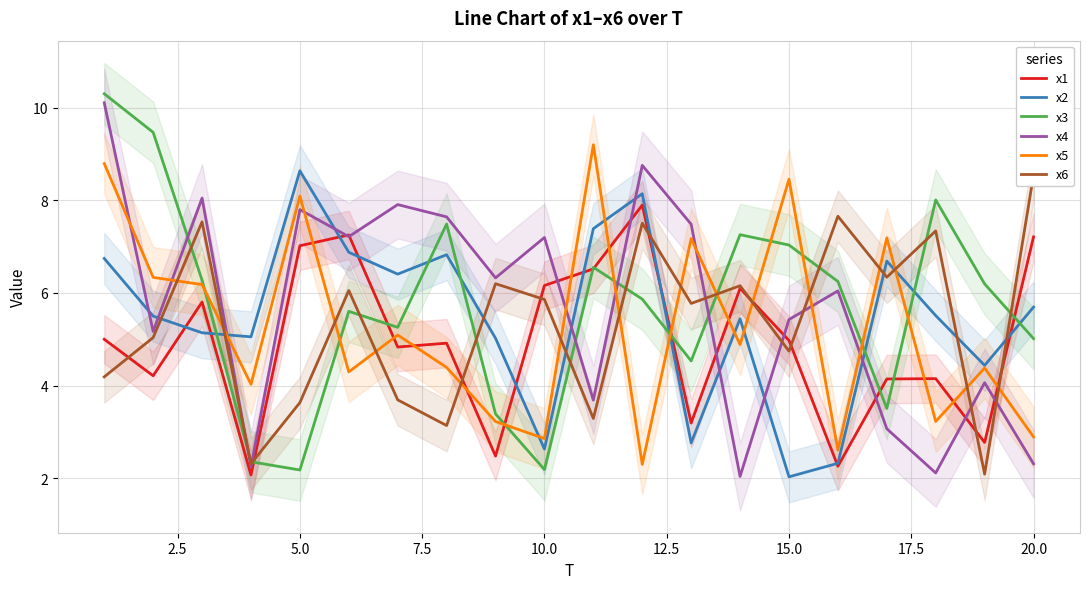

Which series has the largest range (max minus min)?

x3